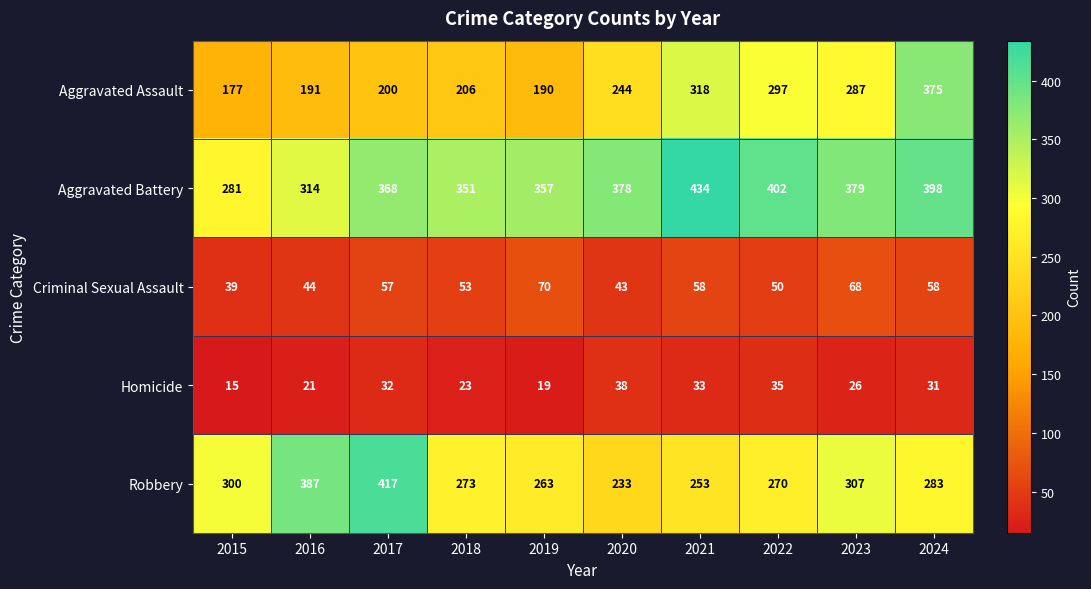

Which series has the largest range (max minus min)?

Aggravated Assault